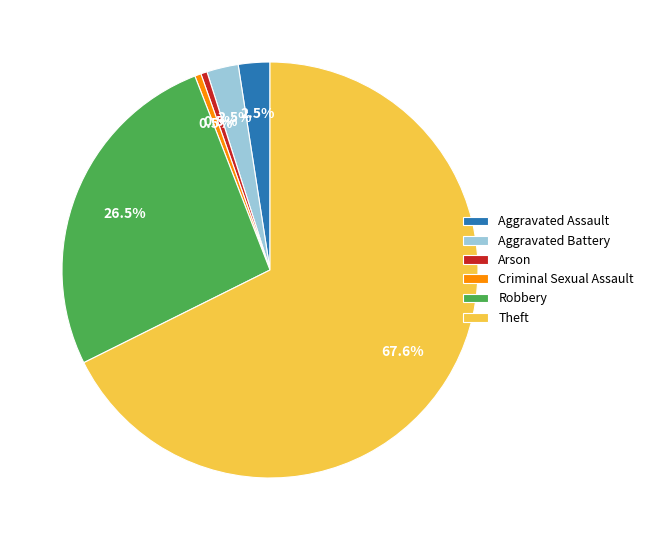

To the nearest percent, what is the difference between the largest and smallest slice percentages?

67%